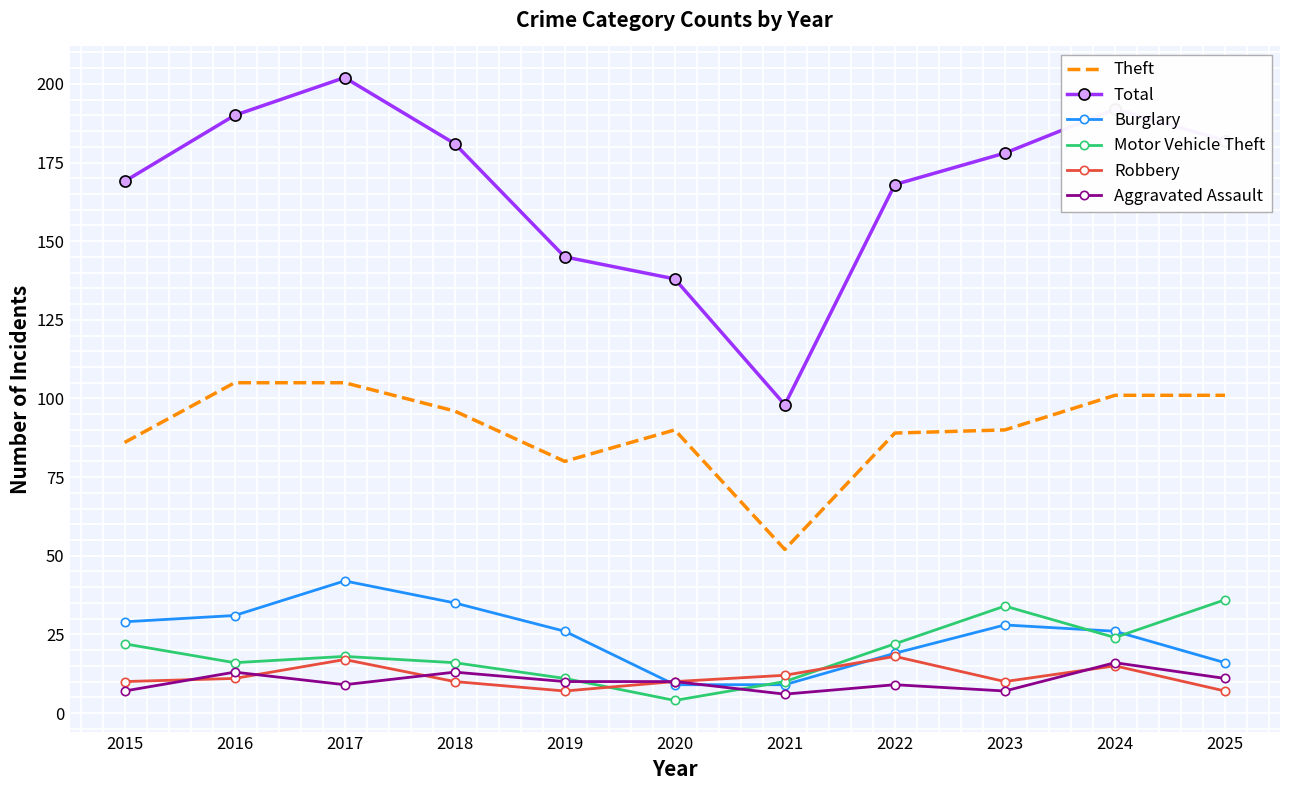

True or false: Total and Theft intersect in this chart.

False